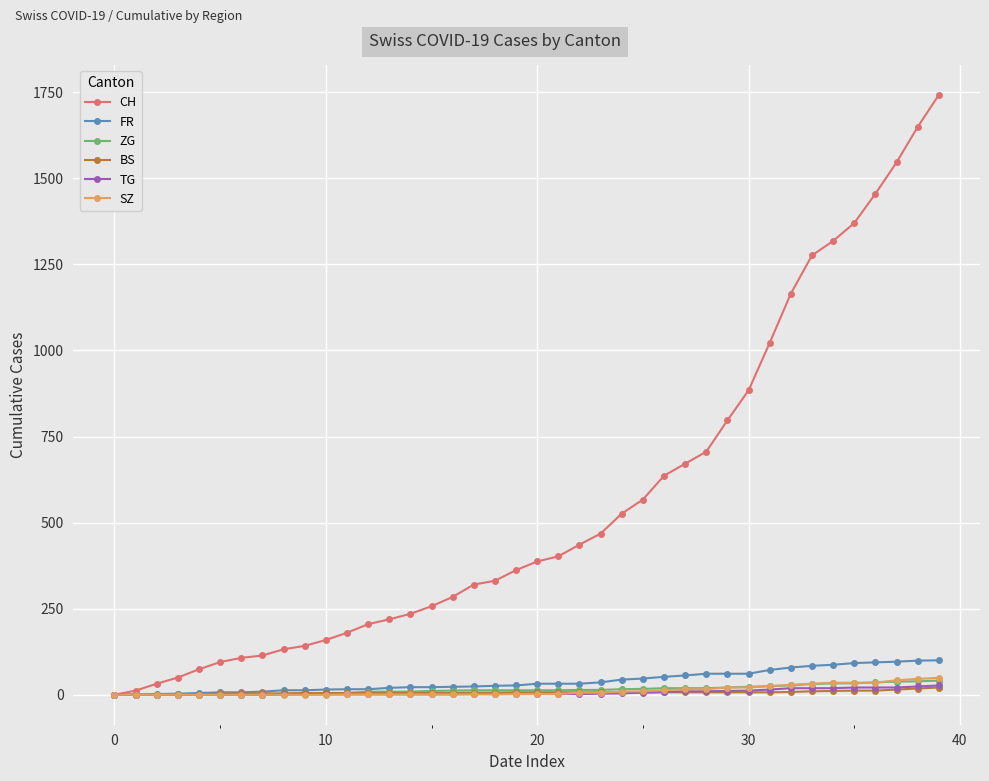

Which series has the widest spread of values?

CH